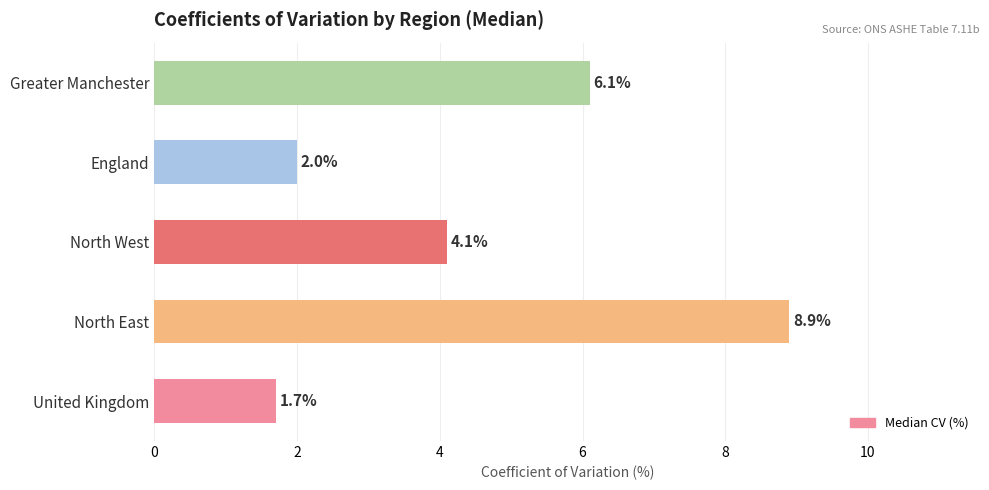

Reading top to bottom, what are all the values shown in this chart?

Greater Manchester=6.1	England=2.0	North West=4.1	North East=8.9	United Kingdom=1.7